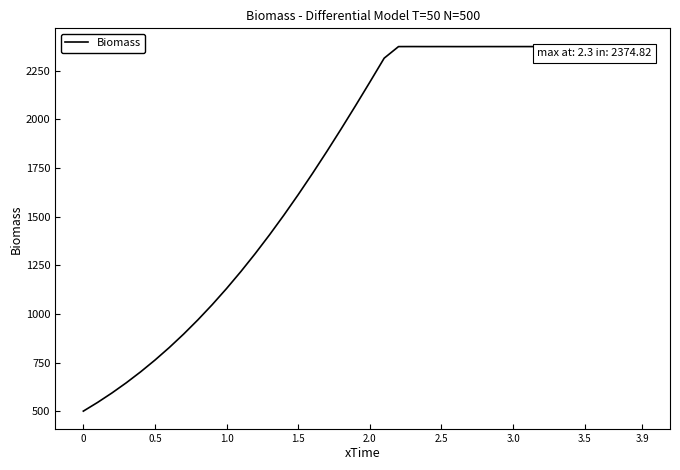

Does the chart display data point markers on the line(s)?

No